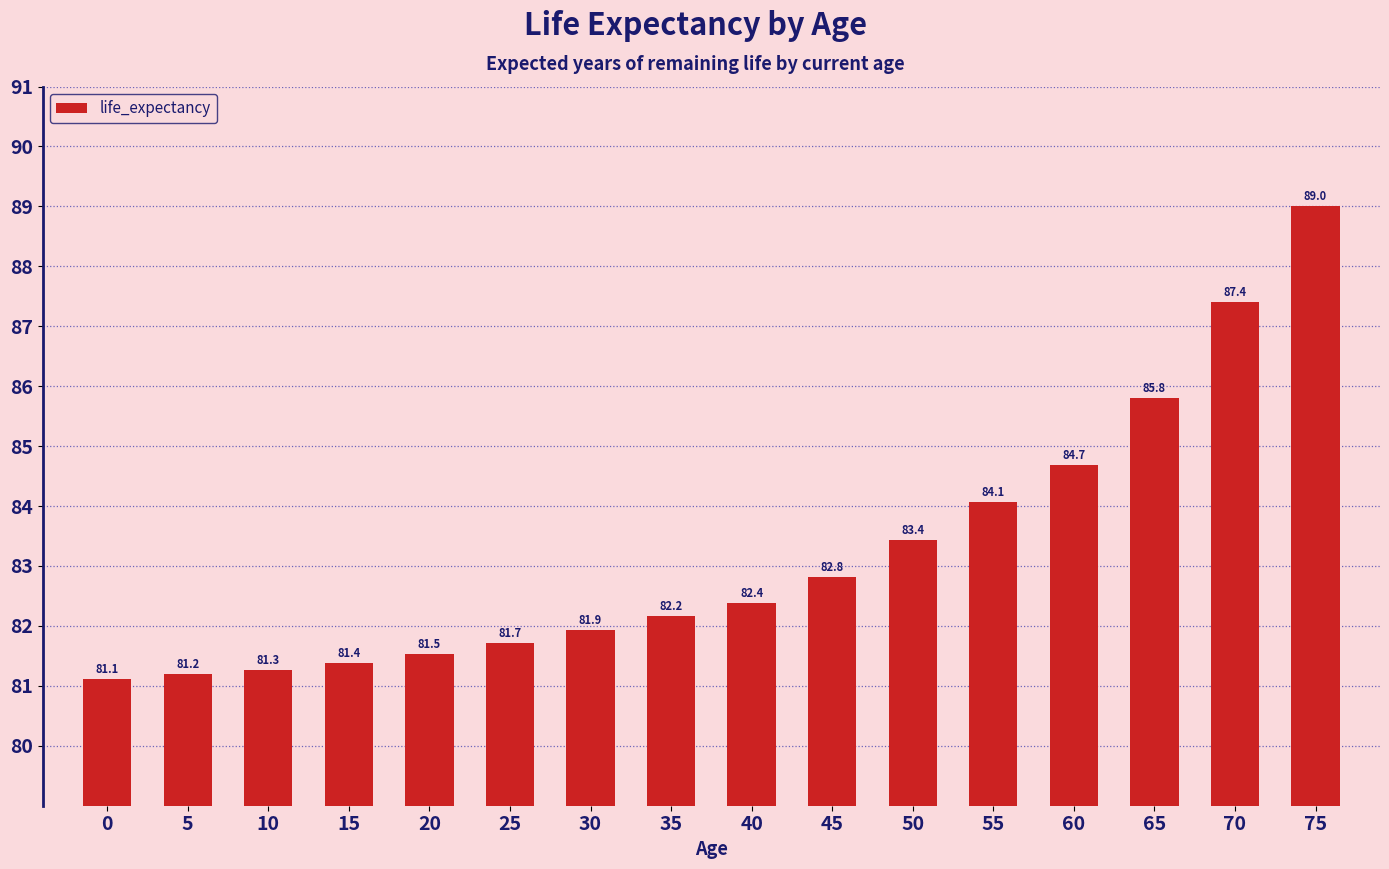

What is the average value?

83.2